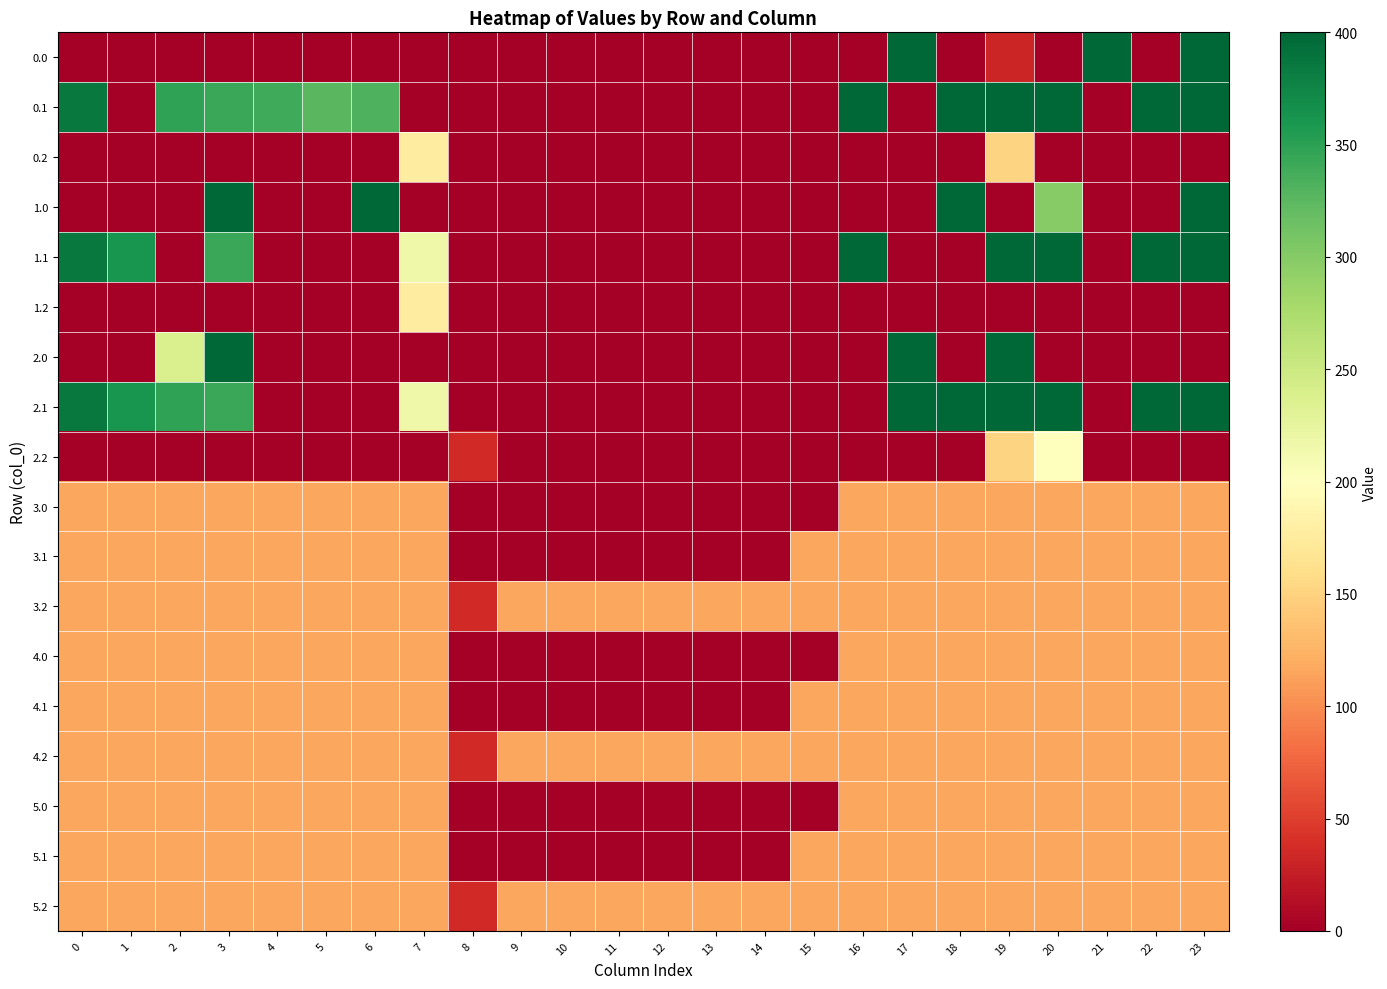

Reading left to right, what are all the values shown in this chart?

0.0: 0=0.0	1=0.0	2=0.0	3=0.0	4=0.0	5=0.0	6=0.0	7=0.0	8=0.0	9=0.0	10=0.0	11=0.0	12=0.0	13=0.0	14=0.0	15=0.0	16=0.0	17=400.0	18=0.0	19=31.8	20=0.0	21=400.0	22=0.0	23=400.0
0.1: 0=384.6	1=0.0	2=347.9	3=342.7	4=339.6	5=325.7	6=332.2	7=0.0	8=0.0	9=0.0	10=0.0	11=0.0	12=0.0	13=0.0	14=0.0	15=0.0	16=400.0	17=0.0	18=400.0	19=400.0	20=400.0	21=0.0	22=400.0	23=399.4
0.2: 0=0.0	1=0.0	2=0.0	3=0.0	4=0.0	5=0.0	6=0.0	7=176.6	8=0.0	9=0.0	10=0.0	11=0.0	12=0.0	13=0.0	14=0.0	15=0.0	16=0.0	17=0.0	18=0.0	19=151.0	20=0.0	21=0.0	22=0.0	23=0.0
1.0: 0=0.0	1=0.0	2=0.0	3=400.0	4=0.0	5=0.0	6=400.0	7=0.0	8=0.0	9=0.0	10=0.0	11=0.0	12=0.0	13=0.0	14=0.0	15=0.0	16=0.0	17=0.0	18=400.0	19=0.0	20=299.1	21=0.0	22=0.0	23=400.0
1.1: 0=384.6	1=361.1	2=0.0	3=342.7	4=0.0	5=0.0	6=0.0	7=217.1	8=0.0	9=0.0	10=0.0	11=0.0	12=0.0	13=0.0	14=0.0	15=0.0	16=400.0	17=0.0	18=0.0	19=400.0	20=400.0	21=0.0	22=400.0	23=399.4
1.2: 0=0.0	1=0.0	2=0.0	3=0.0	4=0.0	5=0.0	6=0.0	7=176.6	8=0.0	9=0.0	10=0.0	11=0.0	12=0.0	13=0.0	14=0.0	15=0.0	16=0.0	17=0.0	18=0.0	19=0.0	20=0.0	21=0.0	22=0.0	23=0.0
2.0: 0=0.0	1=0.0	2=237.8	3=400.0	4=0.0	5=0.0	6=0.0	7=0.0	8=0.0	9=0.0	10=0.0	11=0.0	12=0.0	13=0.0	14=0.0	15=0.0	16=0.0	17=400.0	18=0.0	19=400.0	20=0.0	21=0.0	22=0.0	23=0.0
2.1: 0=384.6	1=361.1	2=347.9	3=342.7	4=0.0	5=0.0	6=0.0	7=217.1	8=0.0	9=0.0	10=0.0	11=0.0	12=0.0	13=0.0	14=0.0	15=0.0	16=0.0	17=400.0	18=400.0	19=400.0	20=400.0	21=0.0	22=400.0	23=399.4
2.2: 0=0.0	1=0.0	2=0.0	3=0.0	4=0.0	5=0.0	6=0.0	7=0.0	8=35.3	9=0.0	10=0.0	11=0.0	12=0.0	13=0.0	14=0.0	15=0.0	16=0.0	17=0.0	18=0.0	19=151.0	20=199.2	21=0.0	22=0.0	23=0.0
3.0: 0=115.7	1=115.7	2=115.7	3=115.7	4=115.7	5=115.7	6=115.7	7=115.7	8=0.0	9=0.0	10=0.0	11=0.0	12=0.0	13=0.0	14=0.0	15=0.0	16=115.7	17=115.7	18=115.7	19=115.7	20=115.7	21=115.7	22=115.7	23=115.7
3.1: 0=115.7	1=115.7	2=115.7	3=115.7	4=115.7	5=115.7	6=115.7	7=115.7	8=0.0	9=0.0	10=0.0	11=0.0	12=0.0	13=0.0	14=0.0	15=115.7	16=115.7	17=115.7	18=115.7	19=115.7	20=115.7	21=115.7	22=115.7	23=115.7
3.2: 0=115.7	1=115.7	2=115.7	3=115.7	4=115.7	5=115.7	6=115.7	7=115.7	8=35.3	9=115.7	10=115.7	11=115.7	12=115.7	13=115.7	14=115.7	15=115.7	16=115.7	17=115.7	18=115.7	19=115.7	20=115.7	21=115.7	22=115.7	23=115.7
4.0: 0=115.7	1=115.7	2=115.7	3=115.7	4=115.7	5=115.7	6=115.7	7=115.7	8=0.0	9=0.0	10=0.0	11=0.0	12=0.0	13=0.0	14=0.0	15=0.0	16=115.7	17=115.7	18=115.7	19=115.7	20=115.7	21=115.7	22=115.7	23=115.7
4.1: 0=115.7	1=115.7	2=115.7	3=115.7	4=115.7	5=115.7	6=115.7	7=115.7	8=0.0	9=0.0	10=0.0	11=0.0	12=0.0	13=0.0	14=0.0	15=115.7	16=115.7	17=115.7	18=115.7	19=115.7	20=115.7	21=115.7	22=115.7	23=115.7
4.2: 0=115.7	1=115.7	2=115.7	3=115.7	4=115.7	5=115.7	6=115.7	7=115.7	8=35.3	9=115.7	10=115.7	11=115.7	12=115.7	13=115.7	14=115.7	15=115.7	16=115.7	17=115.7	18=115.7	19=115.7	20=115.7	21=115.7	22=115.7	23=115.7
5.0: 0=115.7	1=115.7	2=115.7	3=115.7	4=115.7	5=115.7	6=115.7	7=115.7	8=0.0	9=0.0	10=0.0	11=0.0	12=0.0	13=0.0	14=0.0	15=0.0	16=115.7	17=115.7	18=115.7	19=115.7	20=115.7	21=115.7	22=115.7	23=115.7
5.1: 0=115.7	1=115.7	2=115.7	3=115.7	4=115.7	5=115.7	6=115.7	7=115.7	8=0.0	9=0.0	10=0.0	11=0.0	12=0.0	13=0.0	14=0.0	15=115.7	16=115.7	17=115.7	18=115.7	19=115.7	20=115.7	21=115.7	22=115.7	23=115.7
5.2: 0=115.7	1=115.7	2=115.7	3=115.7	4=115.7	5=115.7	6=115.7	7=115.7	8=35.3	9=115.7	10=115.7	11=115.7	12=115.7	13=115.7	14=115.7	15=115.7	16=115.7	17=115.7	18=115.7	19=115.7	20=115.7	21=115.7	22=115.7	23=115.7